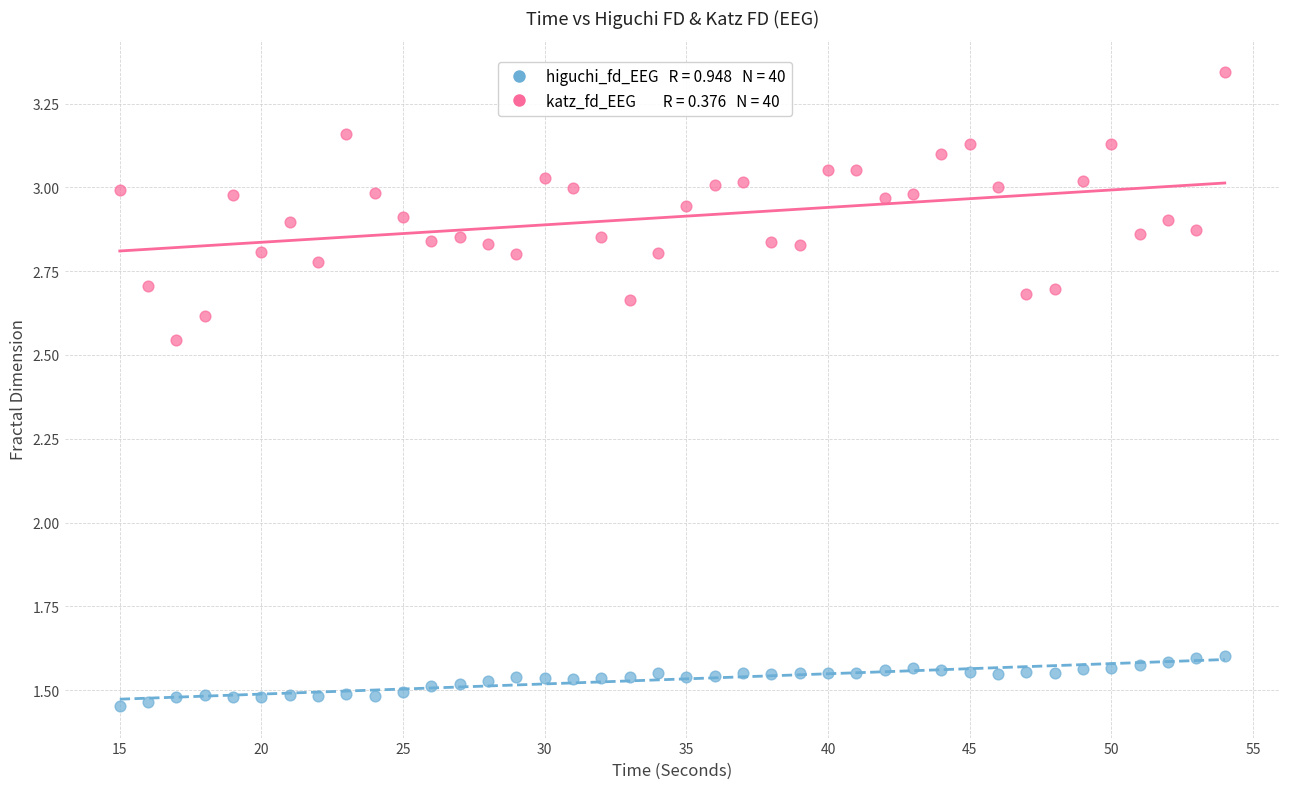

Across all data points, what is the range of Y values (max minus min)?

1.9